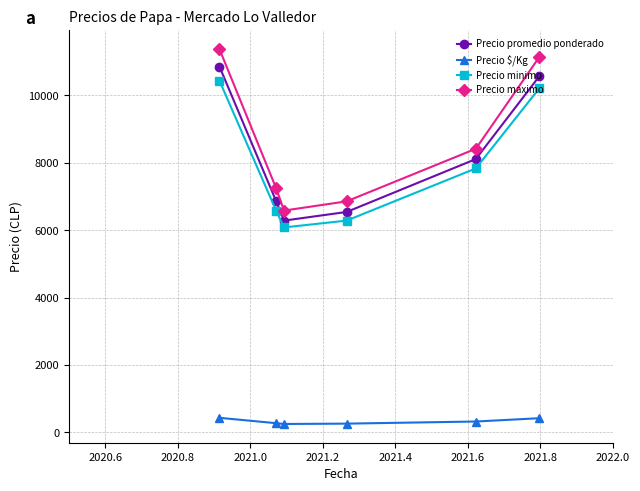

True or false: Precio minimo has more than 1 points higher than both neighbors.

False